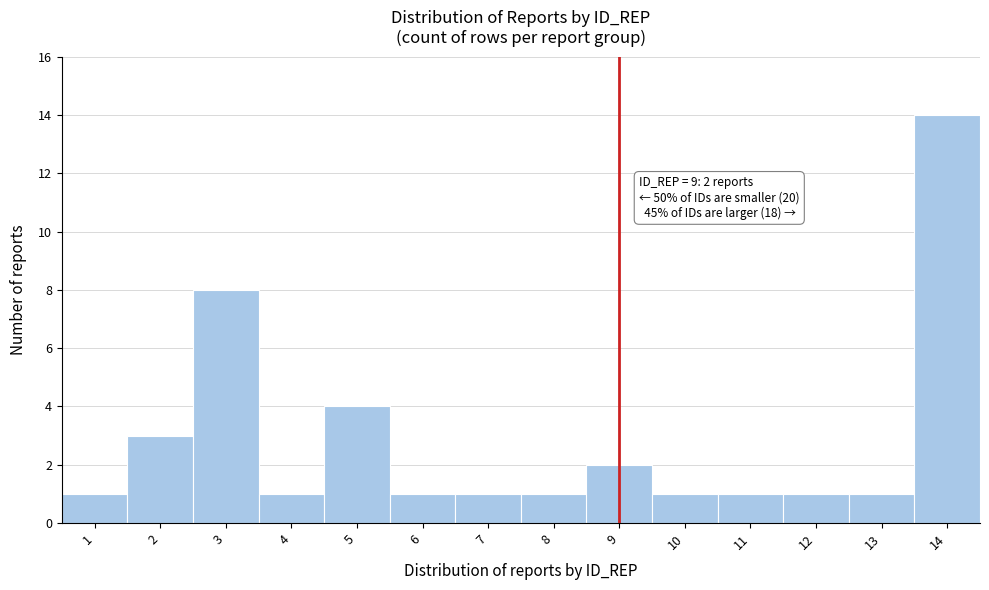

Over which range of the x-axis is the bar tallest?

13.5 to 14.5